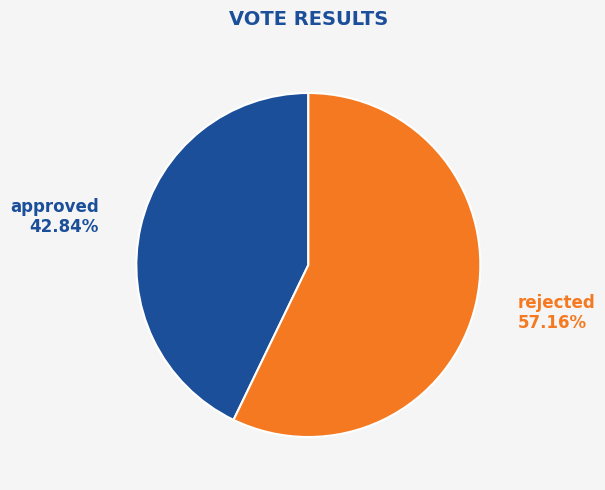

Between approved and rejected, which is larger?

rejected